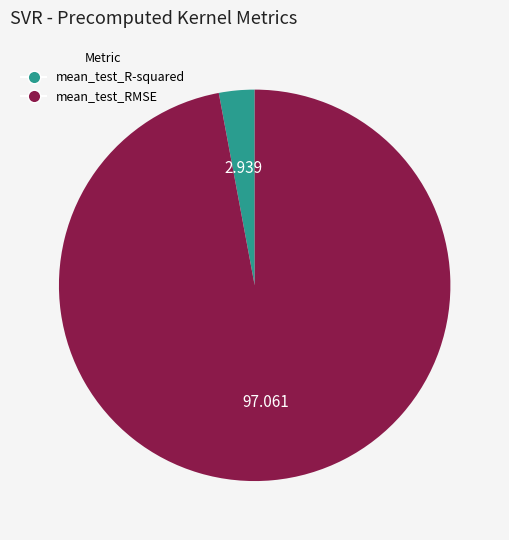

Which category has the biggest portion of the pie?

mean_test_RMSE